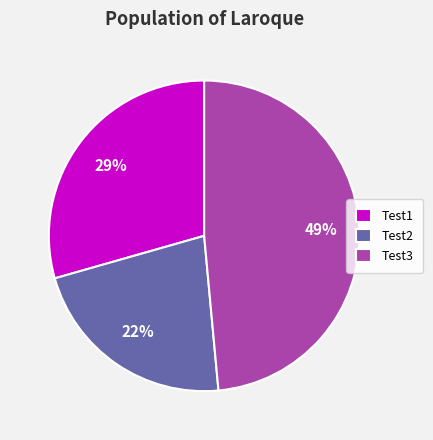

Rank the categories by value from lowest to highest.

Test2, Test1, Test3